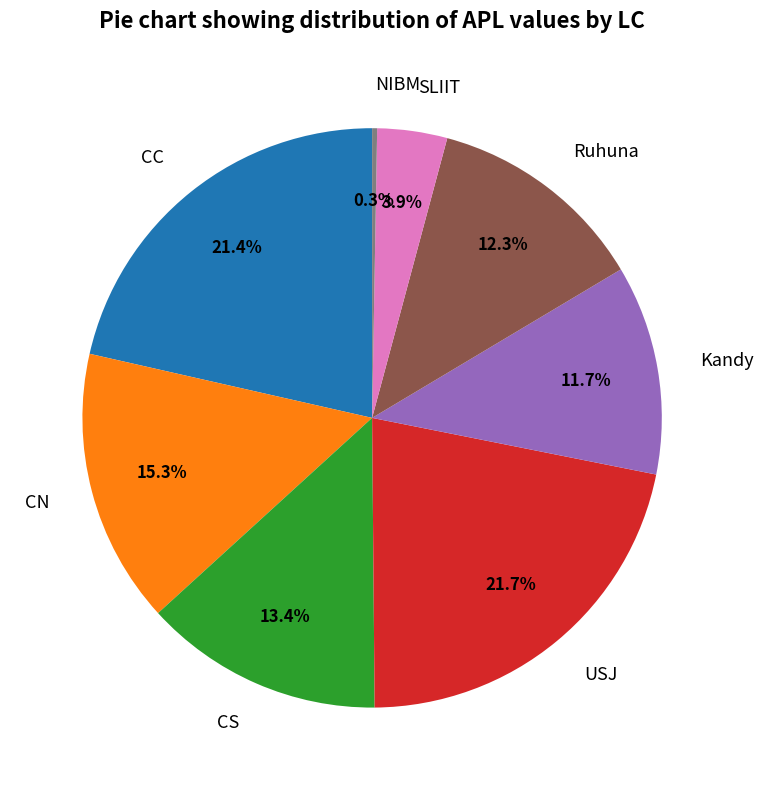

Is there a majority slice in this chart?

No